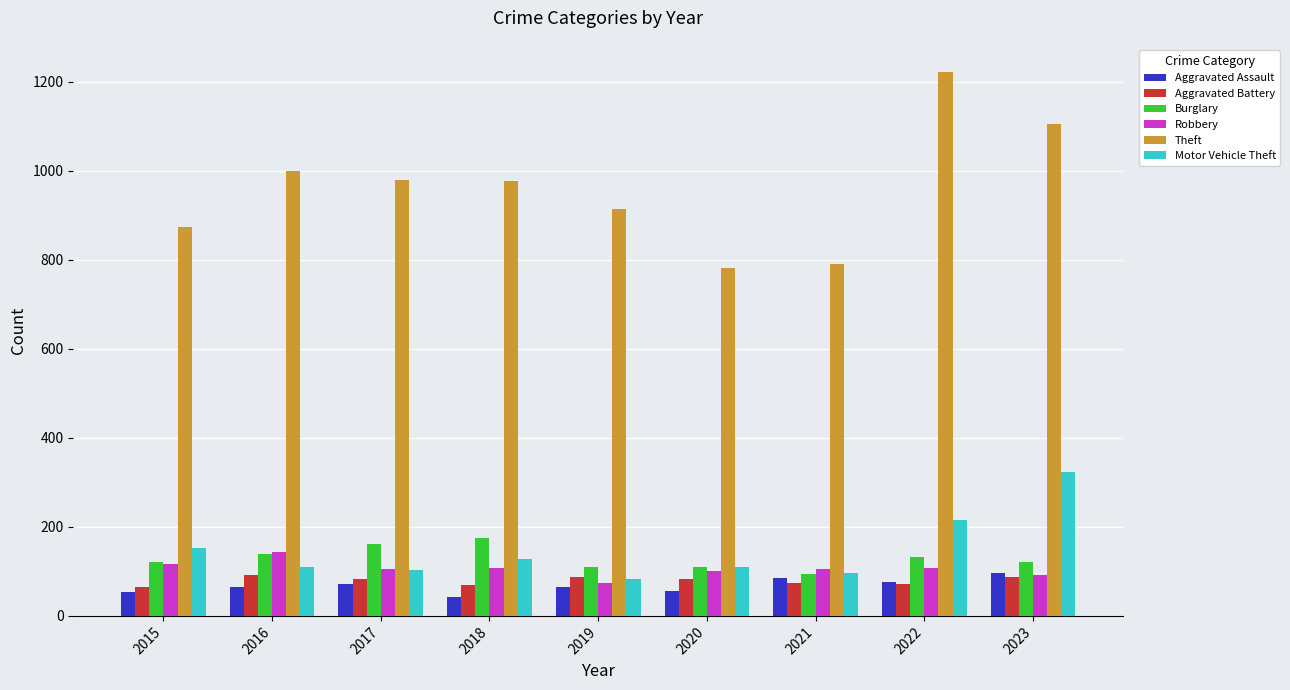

Which series has the largest range (max minus min)?

Theft